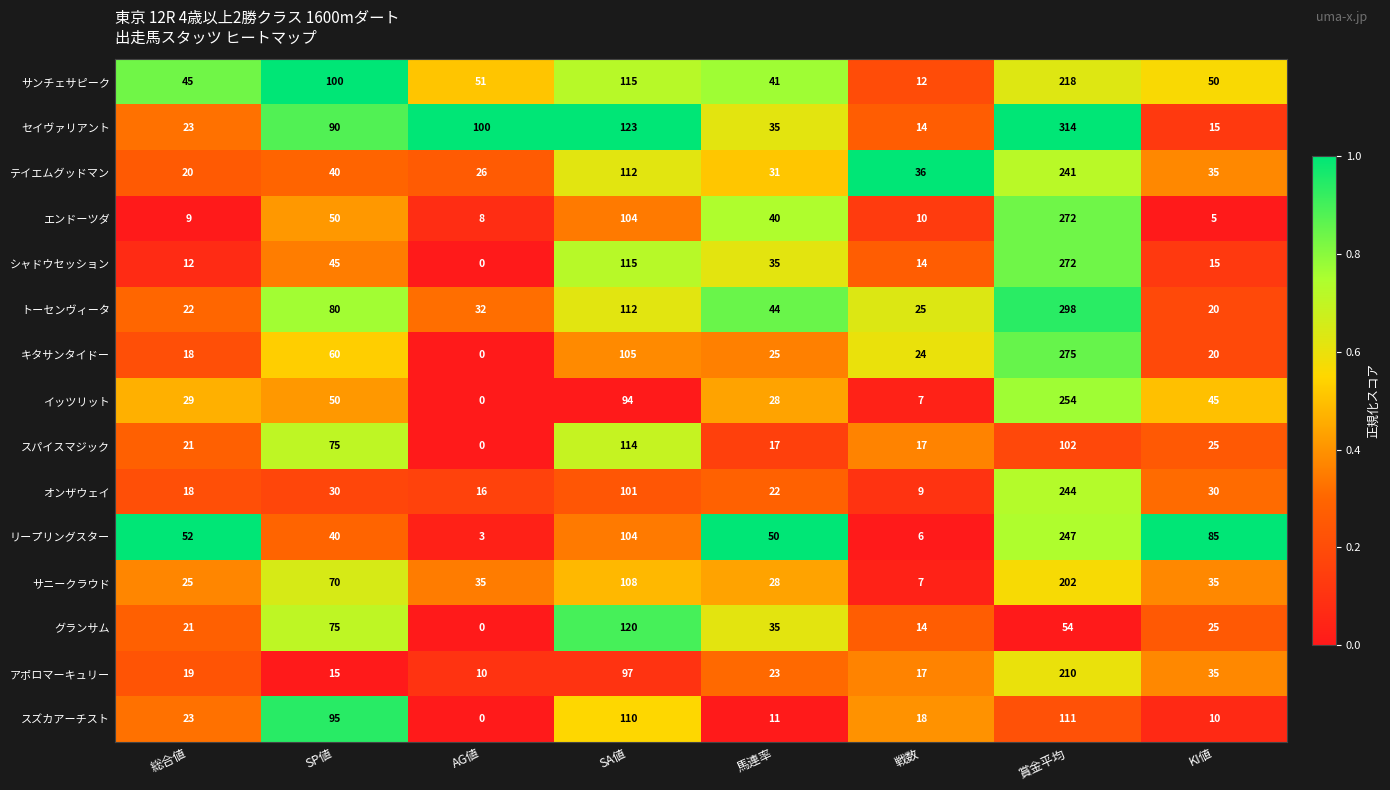

What is the total value across all series at 賞金平均?

3314